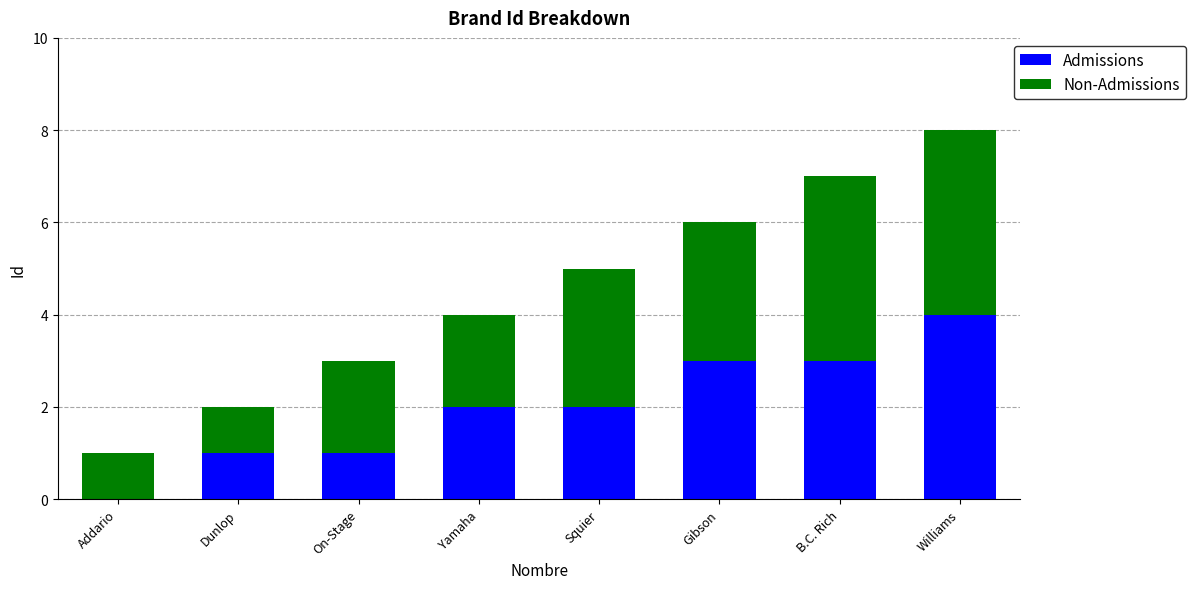

What is the total value across all series at Yamaha?

4